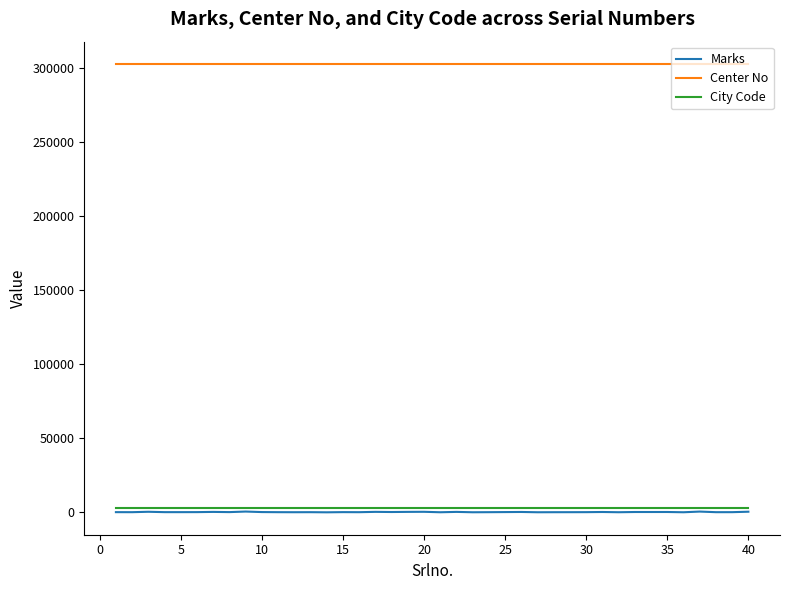

What are all the series names shown in the legend?

Marks, Center No, City Code